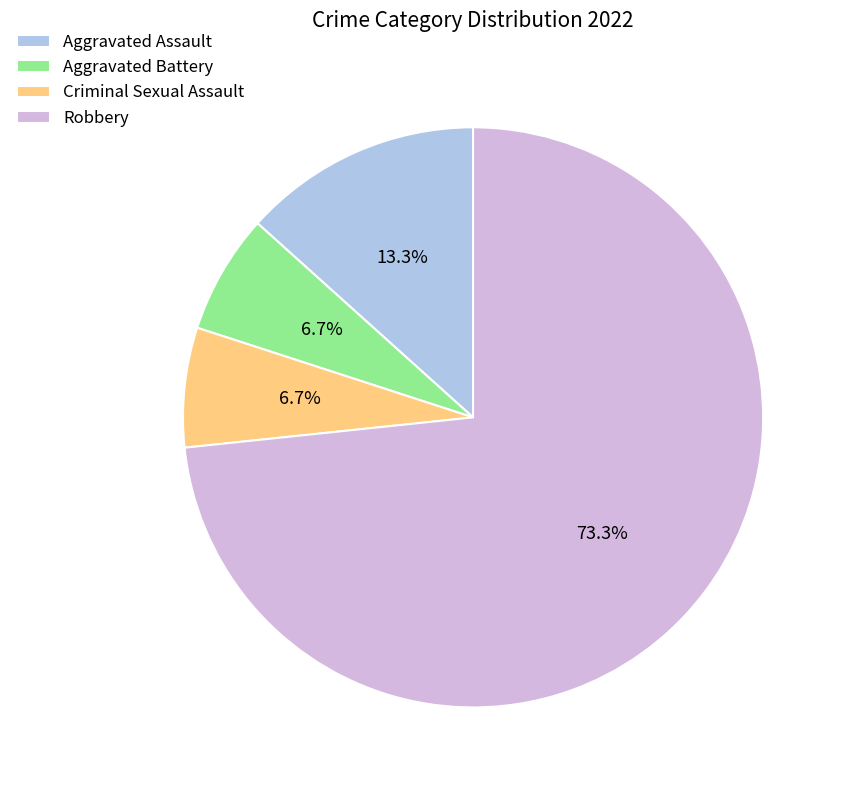

To the nearest percent, what portion does Aggravated Battery represent?

7%